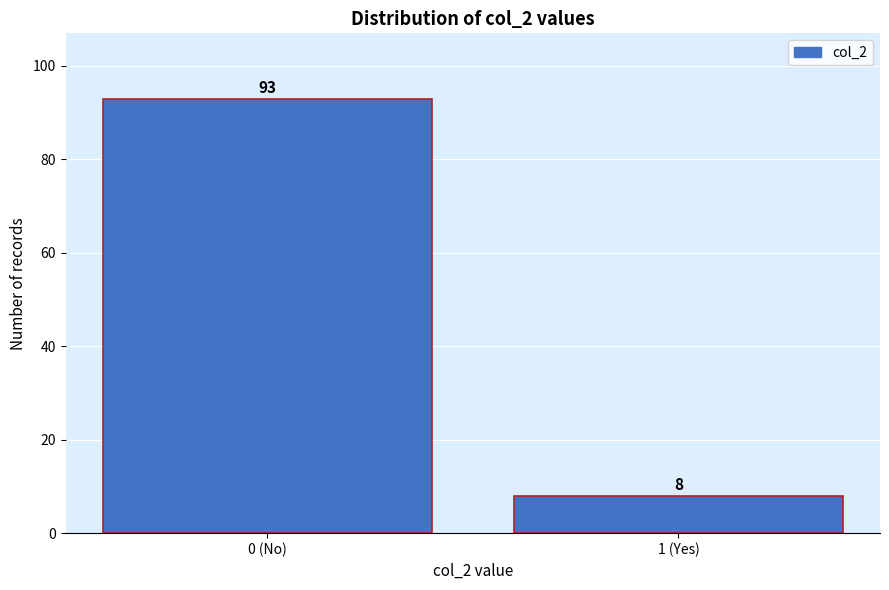

Reading left to right, extract all data points from this chart.

93	8